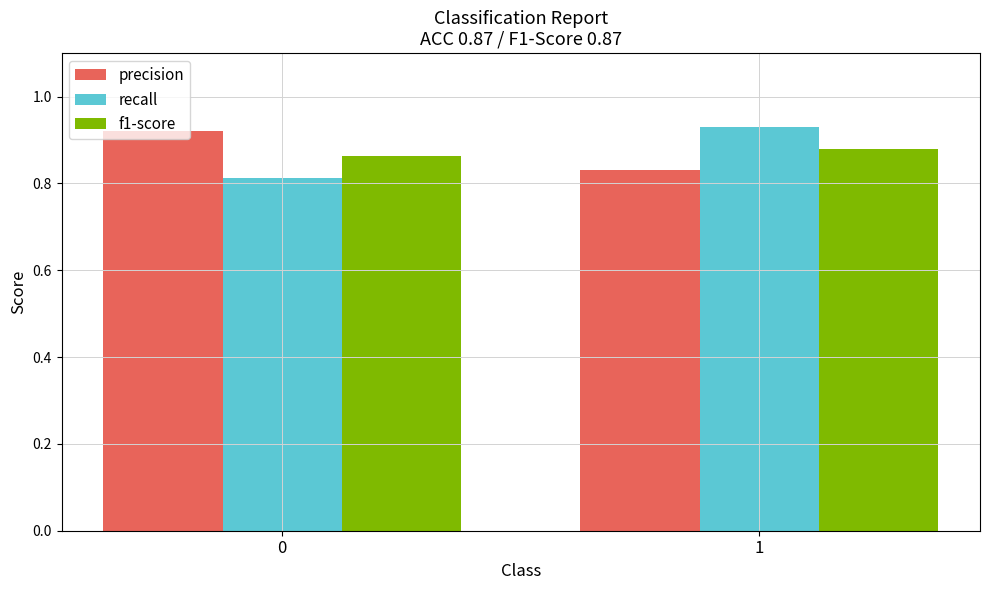

How many groups of bars are there?

2